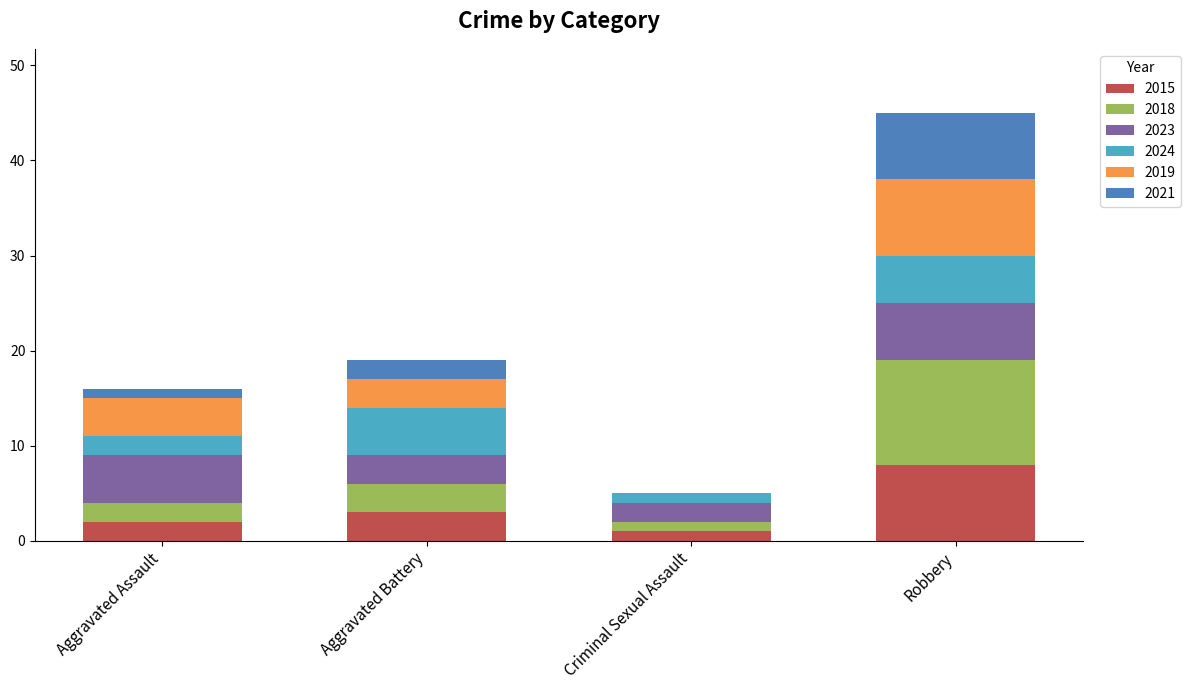

At which category is the sum across all series the highest?

Robbery